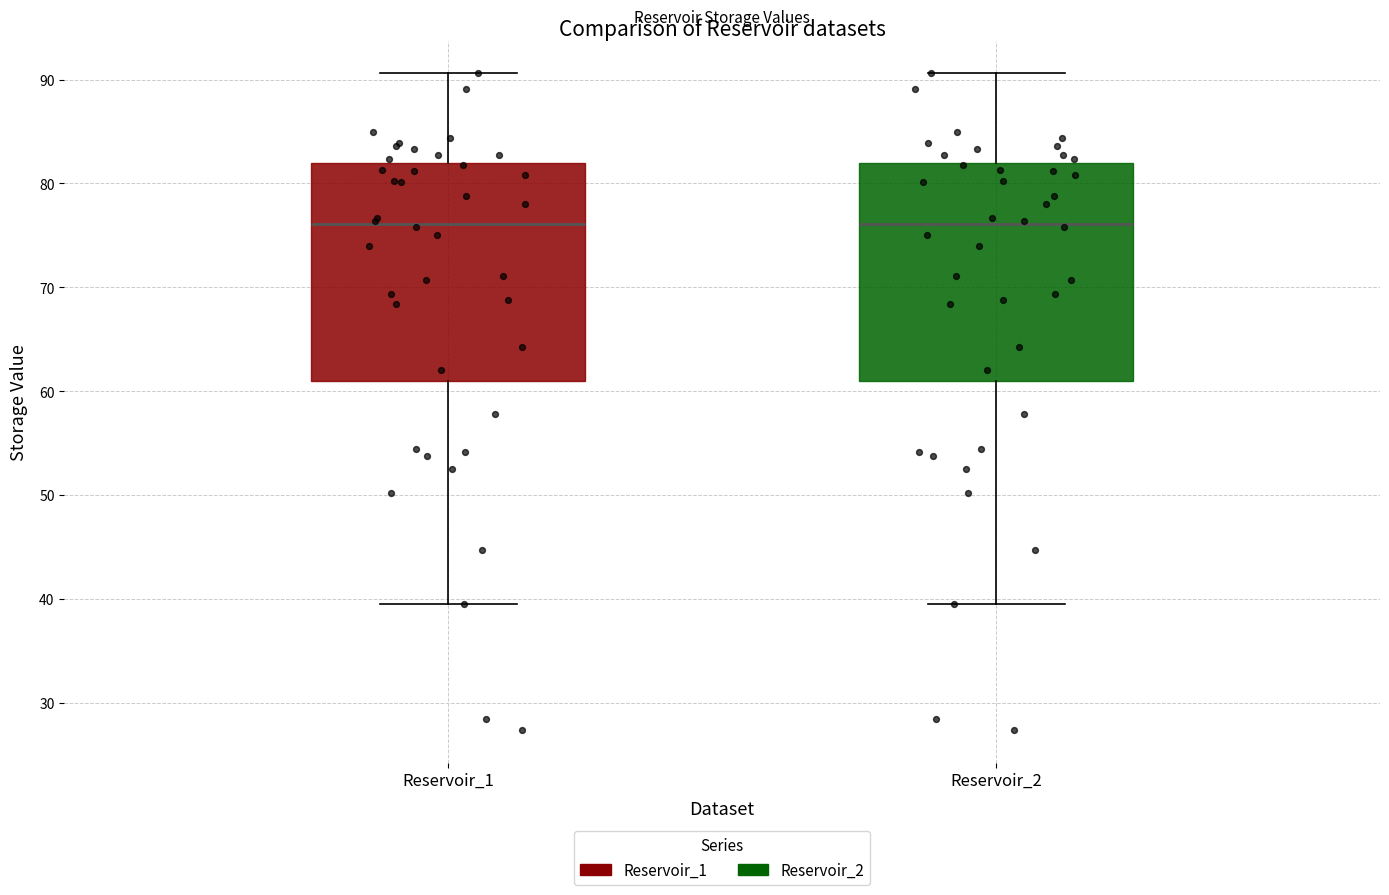

Reading left to right, transcribe this box plot: for each box, give where its median line is, the range the box spans, and where its two whiskers end, as read against the y-axis. The values are not printed on the chart, so give them approximately, as read against the axis.

Reservoir_1: median 76, box 61 to 82, whiskers 39 to 91
Reservoir_2: median 76, box 61 to 82, whiskers 39 to 91